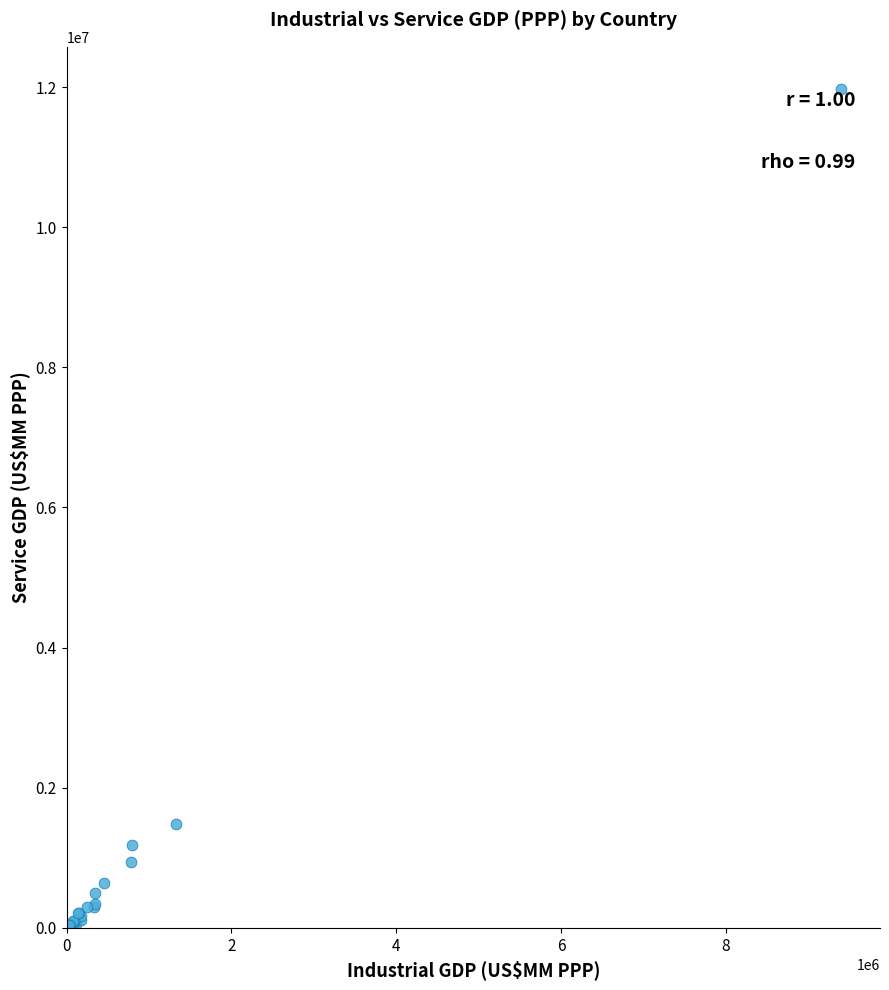

What Y value in the scatter plot is closest to 5988429?

1475500